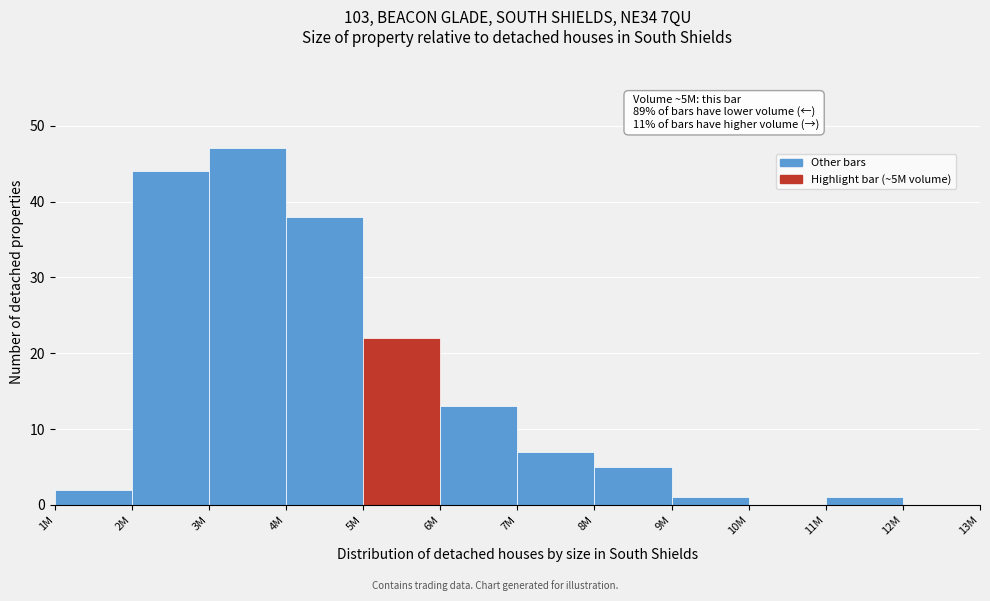

Reading right to left, list all the values displayed in this chart.

12M=0	11M=1	10M=0	9M=1	8M=5	7M=7	6M=13	5M=22	4M=38	3M=47	2M=44	1M=2